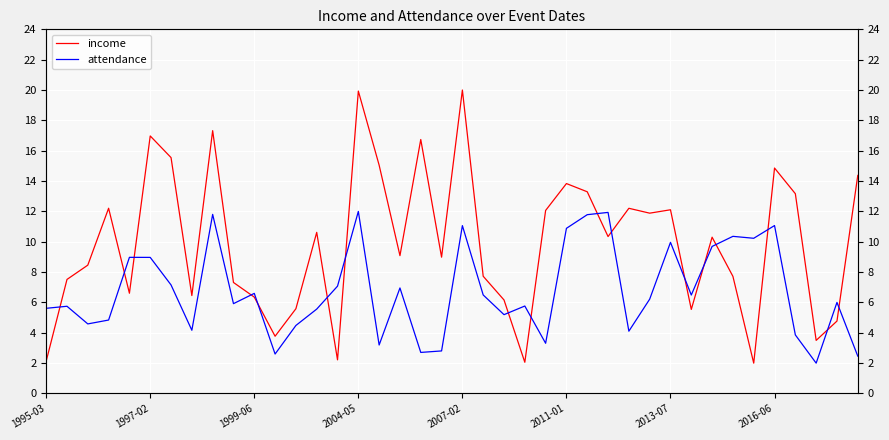

True or false: attendance has more than 2 points higher than both neighbors.

True